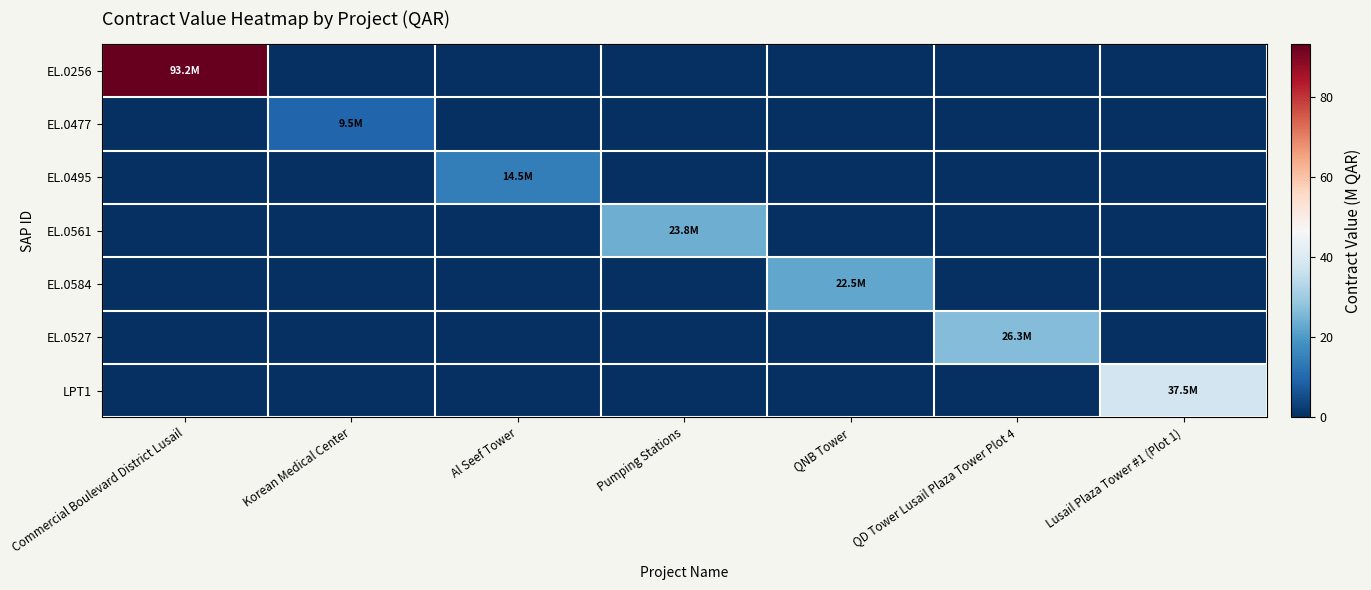

Which label corresponds to the smallest value in the chart?

Korean Medical Center